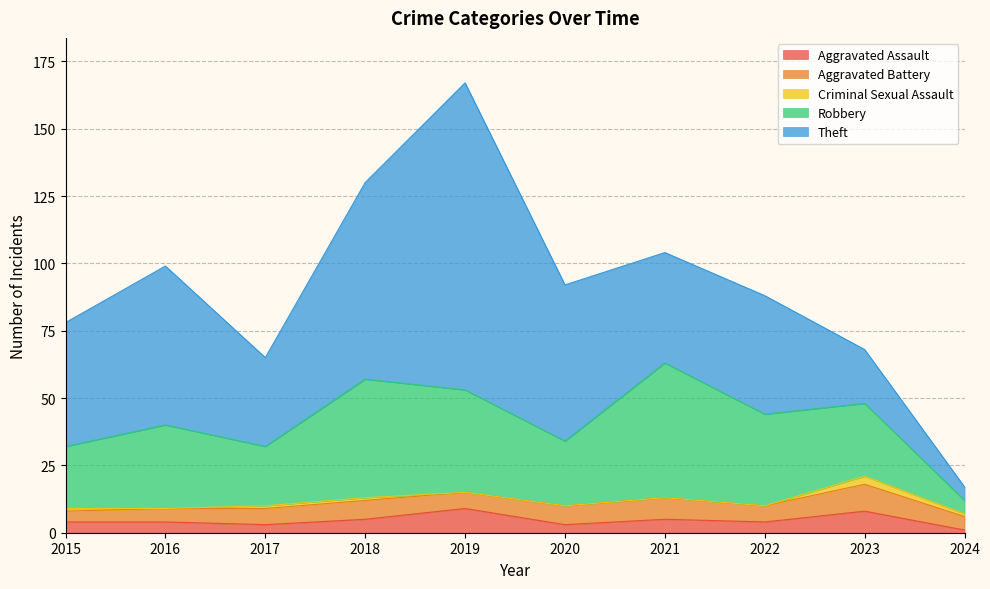

How many Aggravated Assault values are between 3 and 5?

7